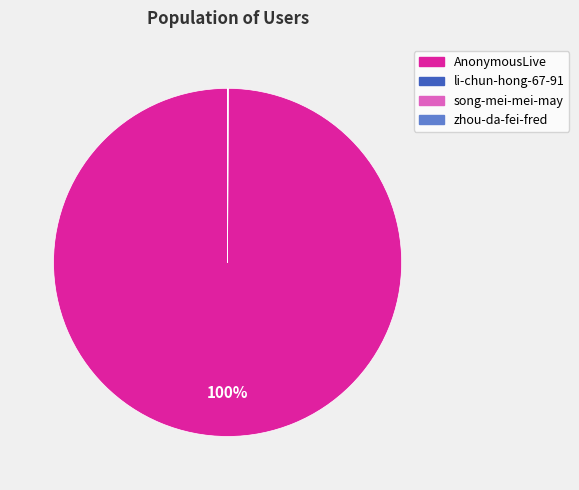

Which slice is the largest?

AnonymousLive